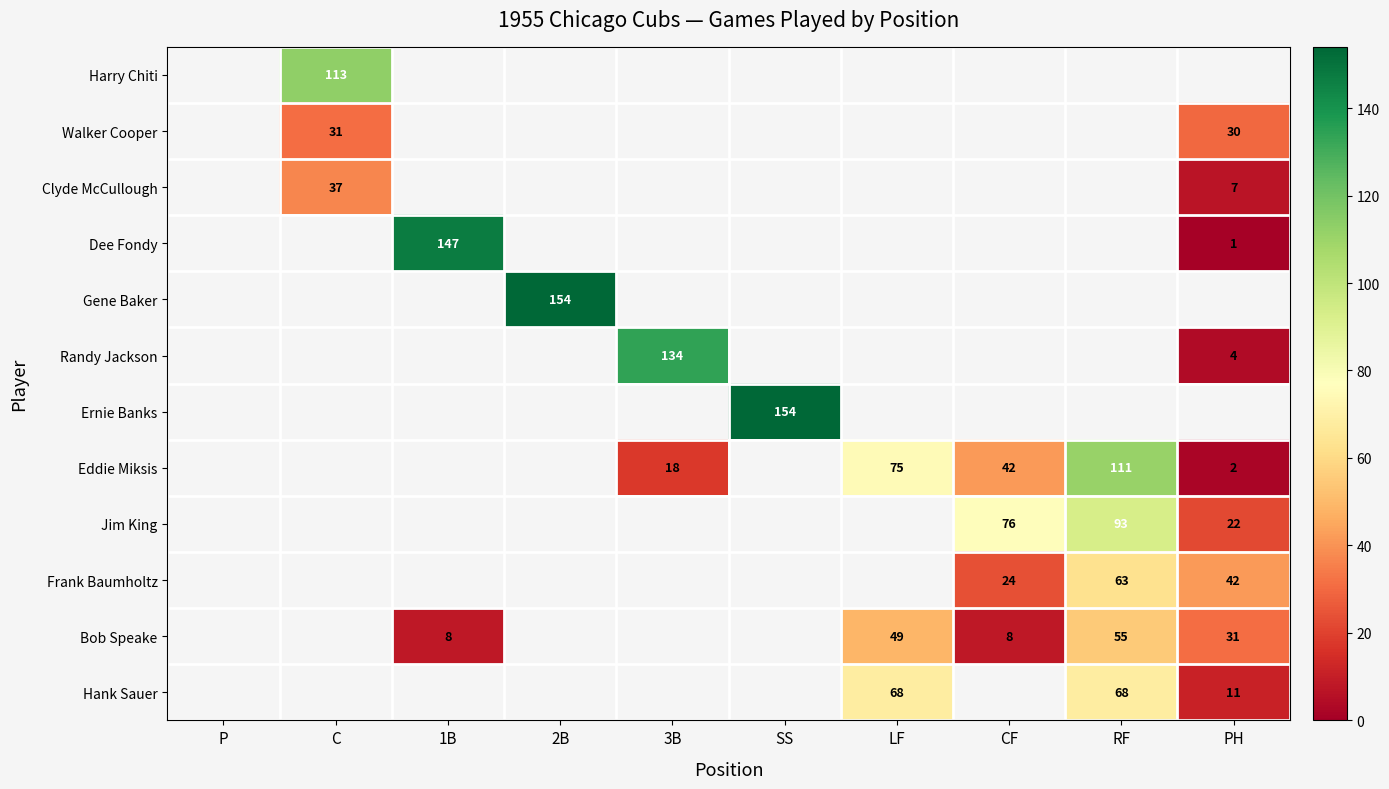

Which has a higher value, PH or 1B?

1B